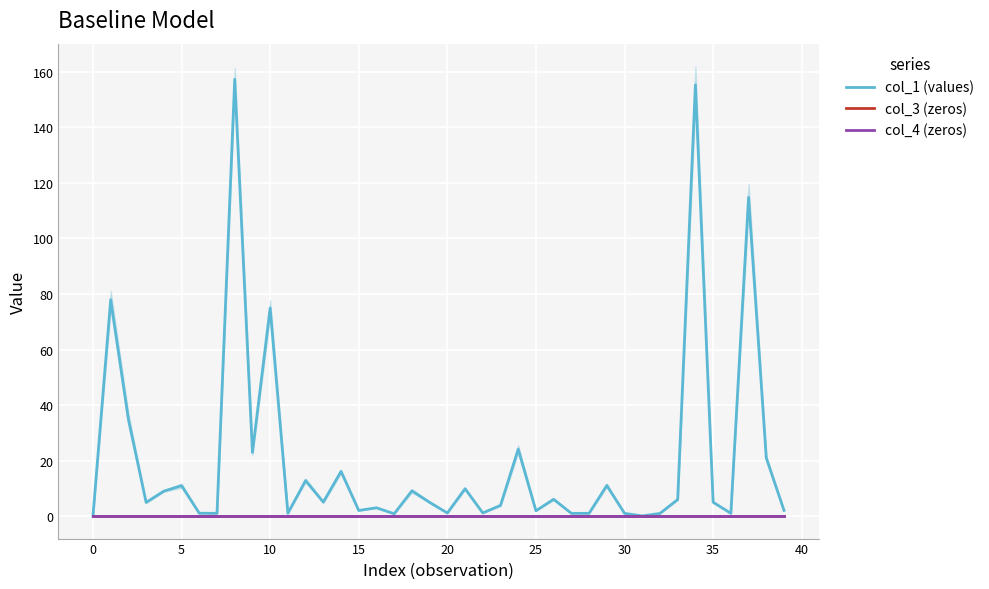

True or false: col_3 (zeros) has more than 0 points higher than both neighbors.

False